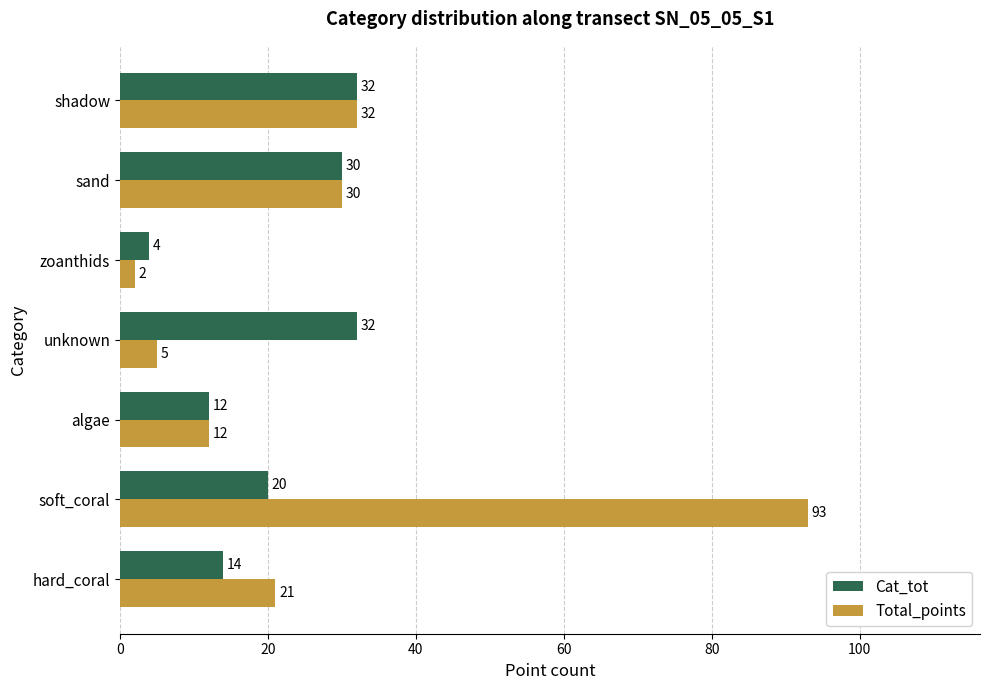

What is the sum of all Cat_tot values?

144